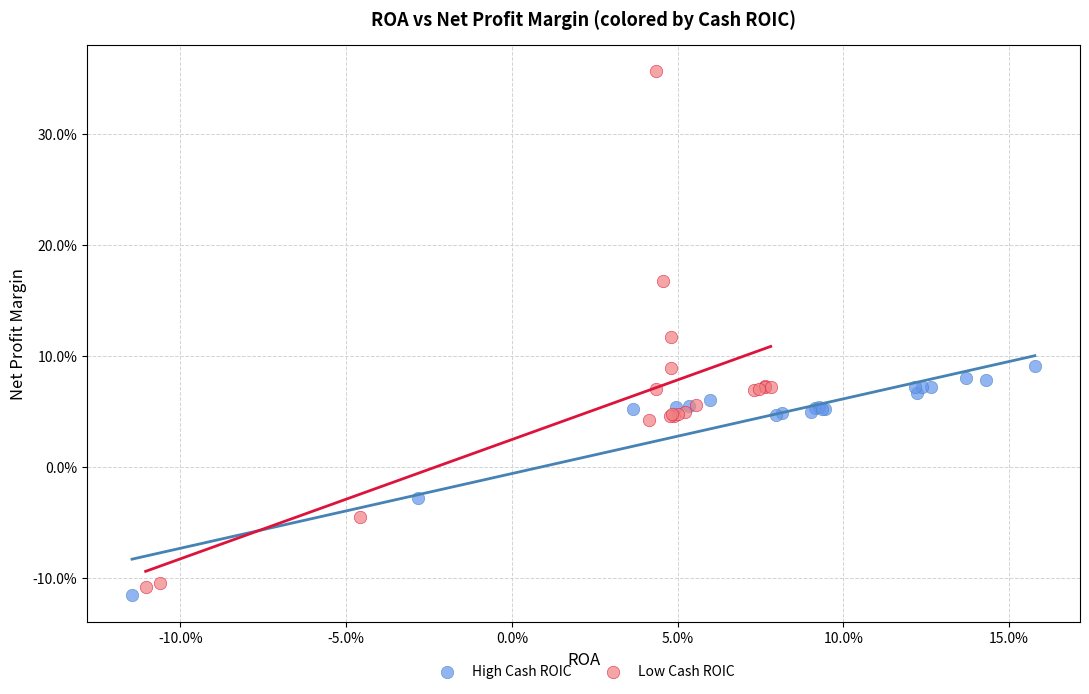

Which series reaches the minimum Y coordinate?

High Cash ROIC